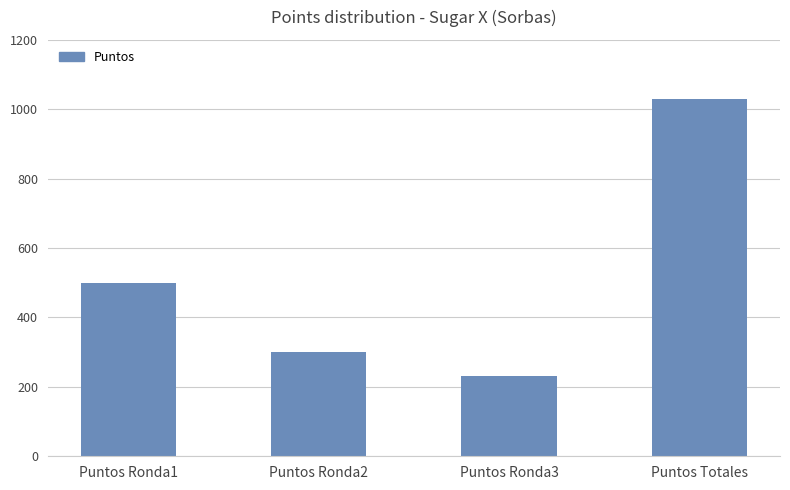

Is it true that the value at Puntos Ronda1 is 500?

True